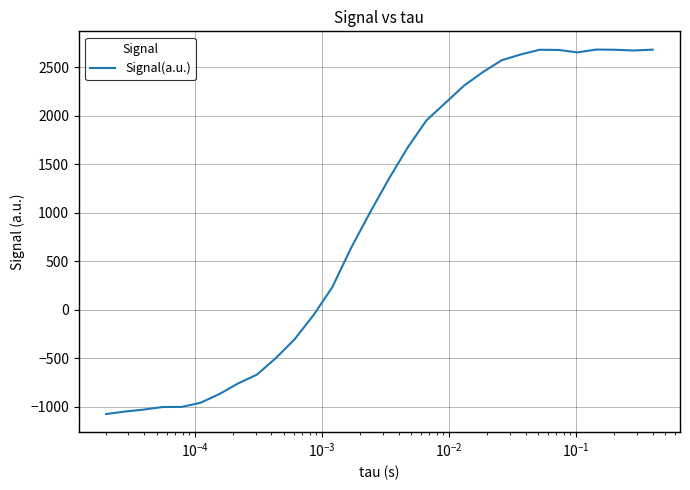

What is the difference between the maximum and minimum values?

3757.9